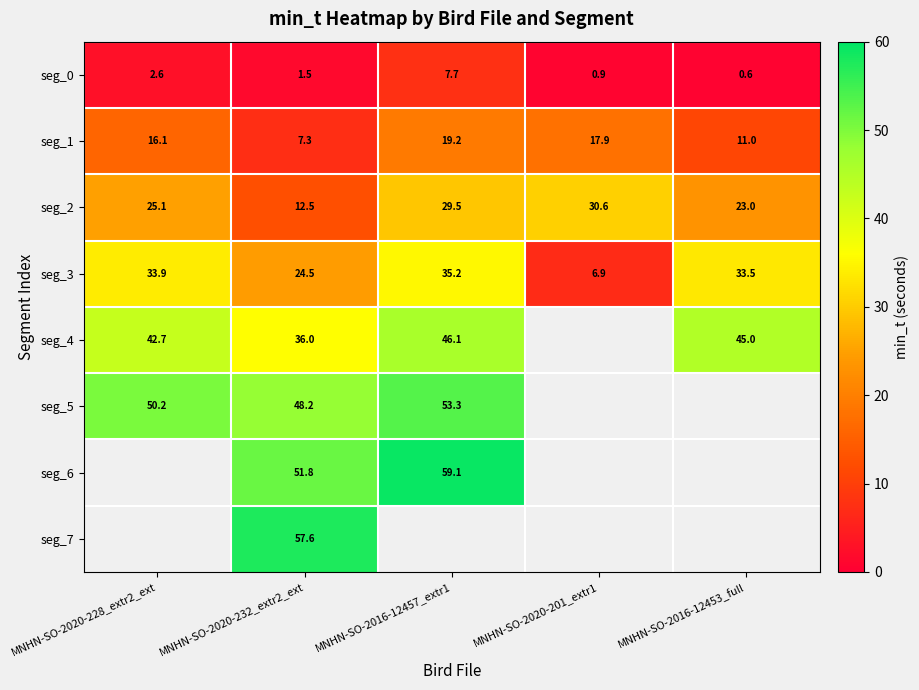

Where is seg_1 nearest to the value 13?

MNHN-SO-2016-12453_full